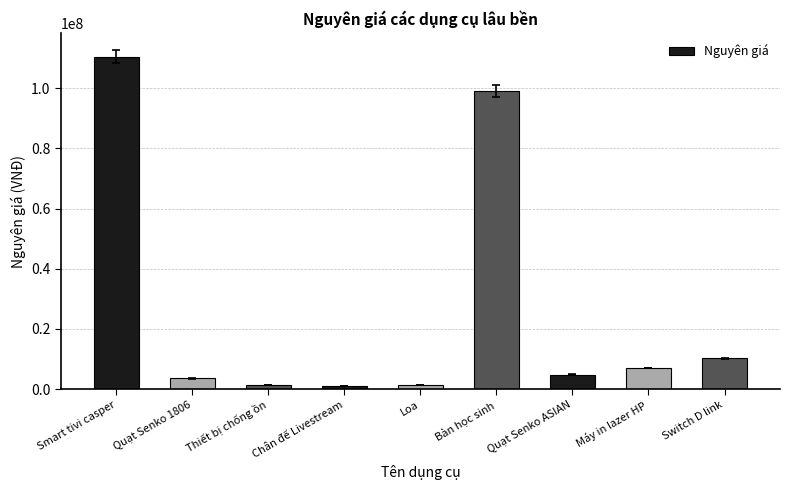

Reading left to right, list all the values displayed in this chart.

110500000	3600000	1500000	1000000	1500000	99000000	4800000	6996000	10240000